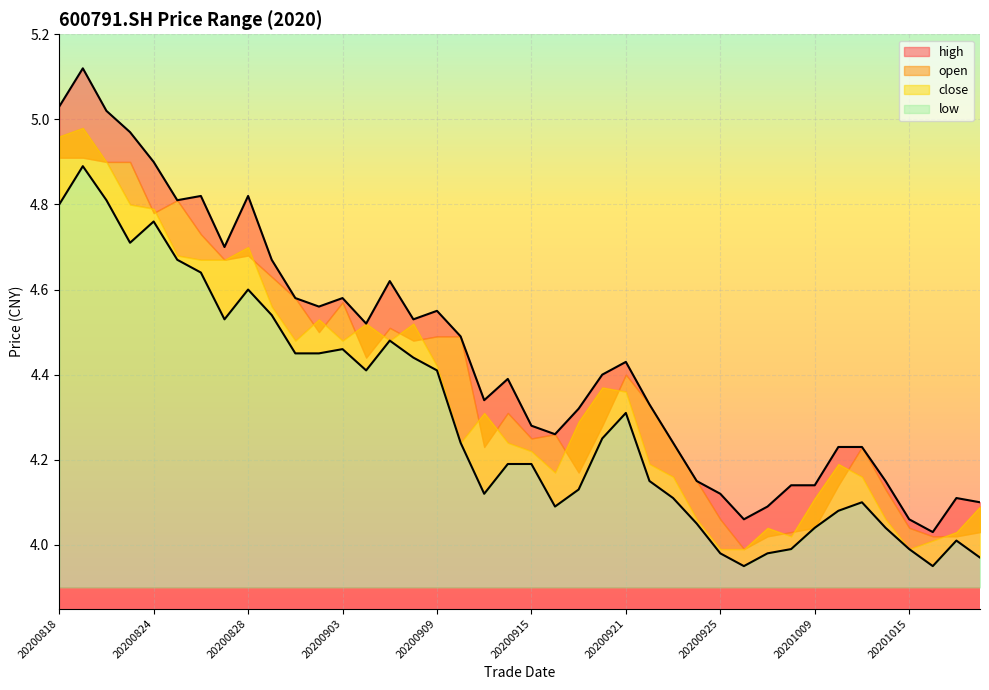

Is the value of high at 20201019 greater than the value of open at 20200828?

No